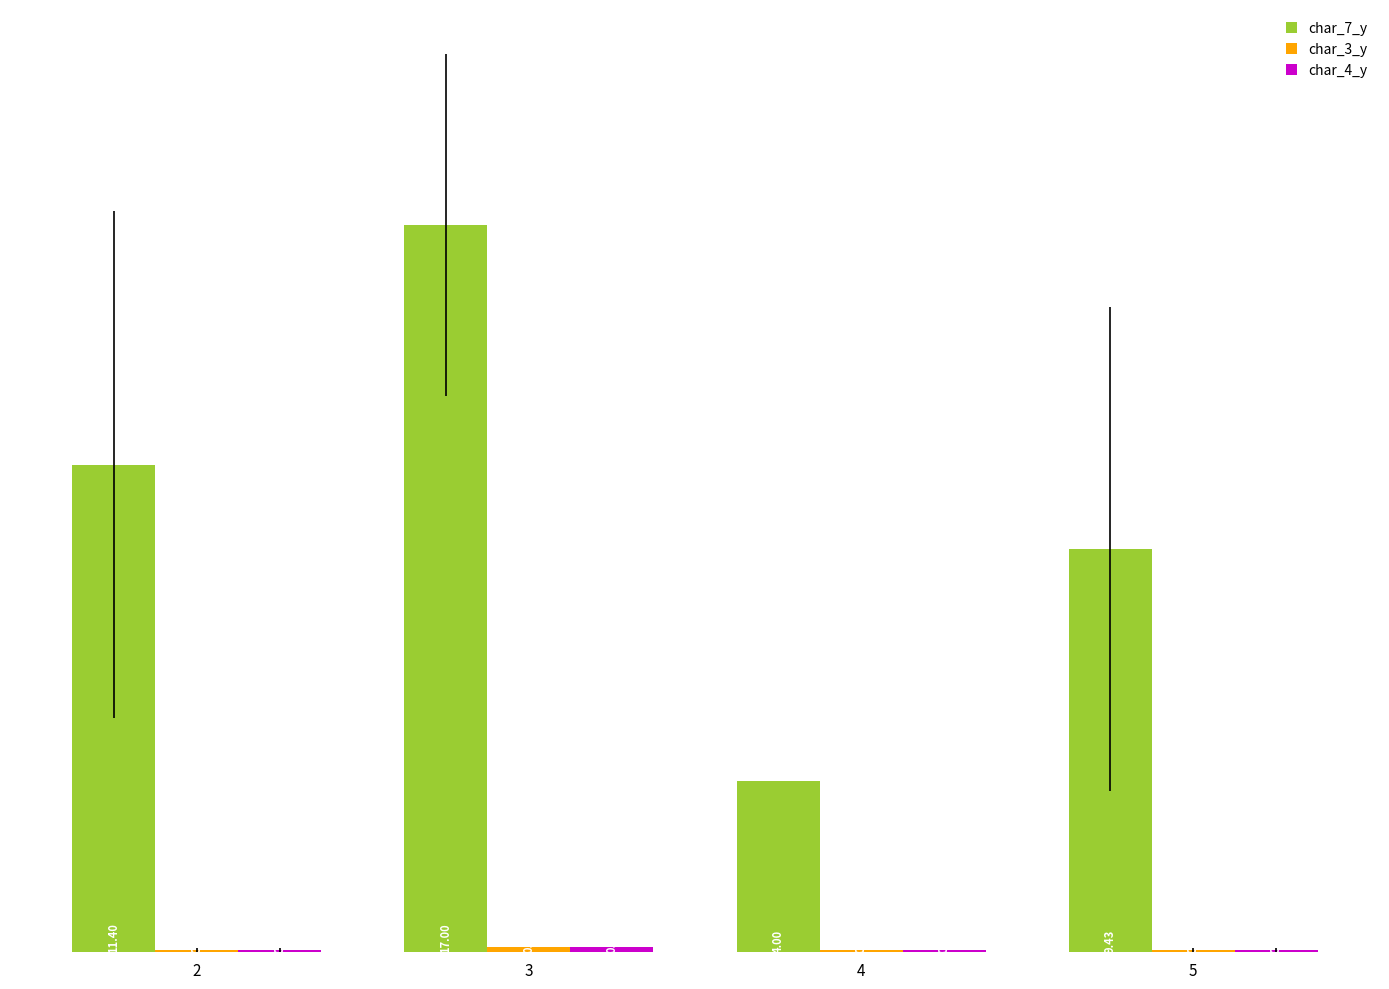

What is the sum of all char_7_y values?

41.8